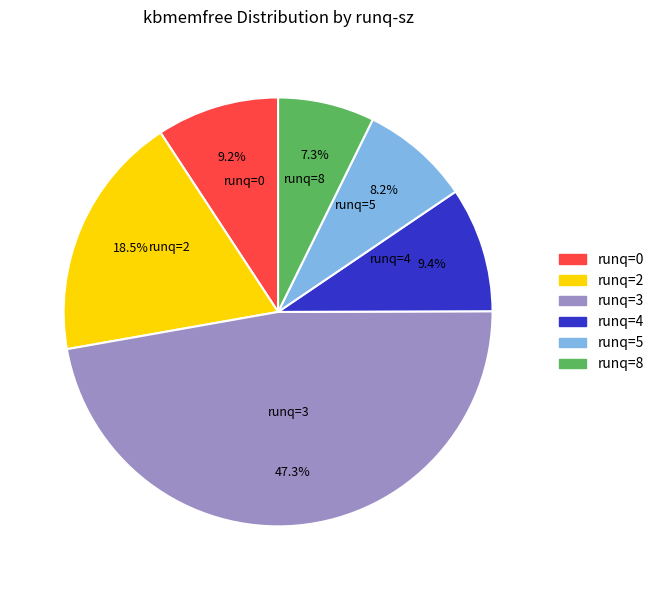

Is there a majority slice in this chart?

No